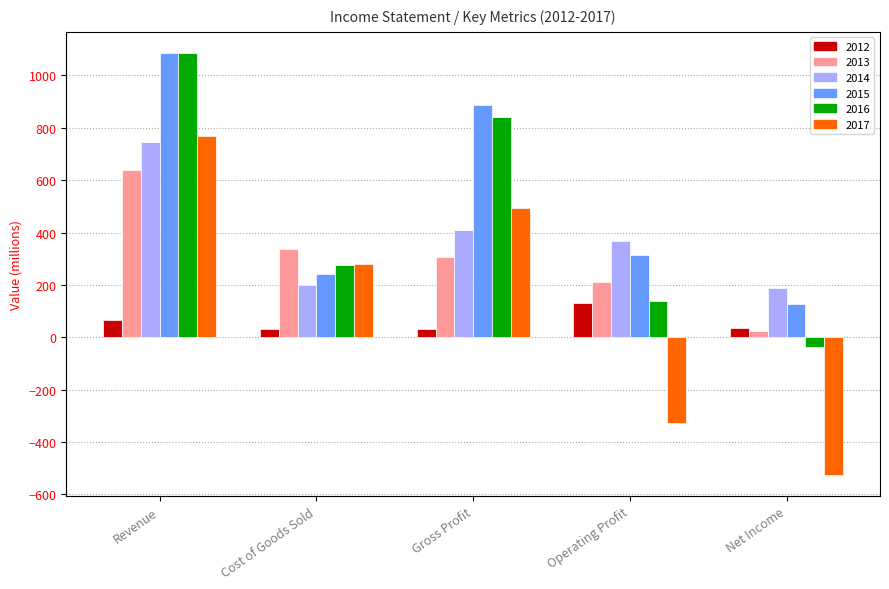

What is the label of the 2nd bar from the left?

Cost of Goods Sold